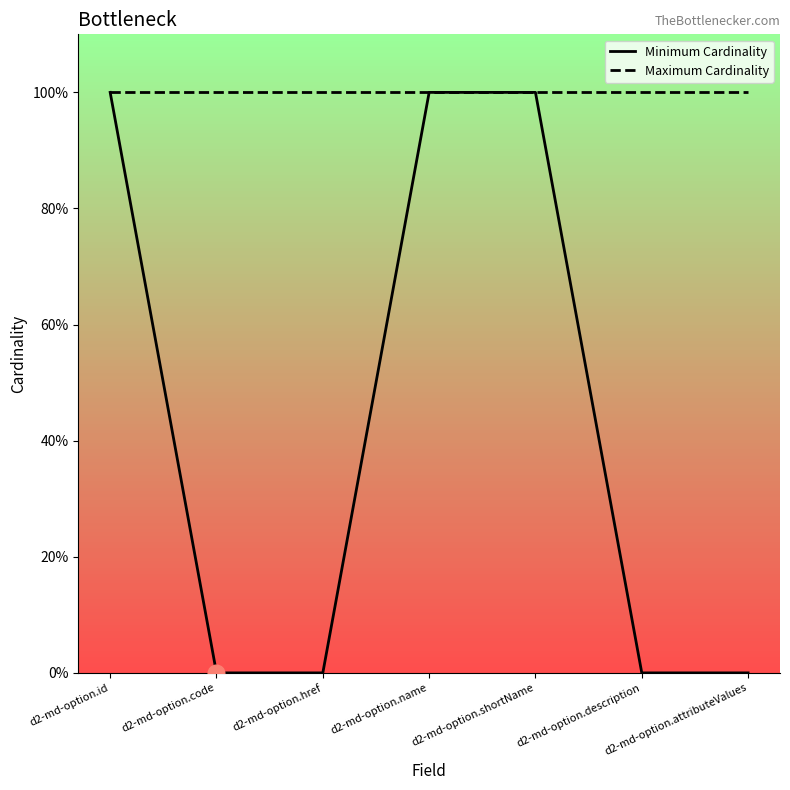

Which series changed the most between d2-md-option.href and d2-md-option.description?

Minimum Cardinality